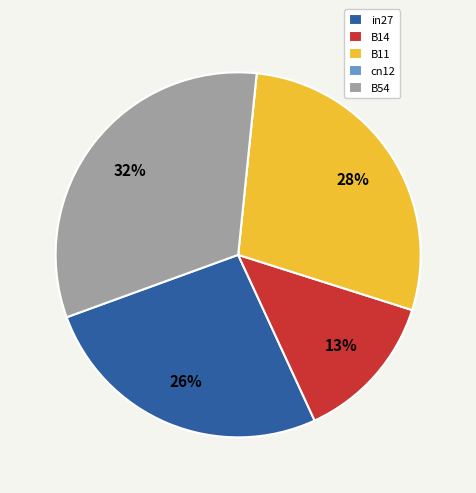

Which slice is the largest?

B54